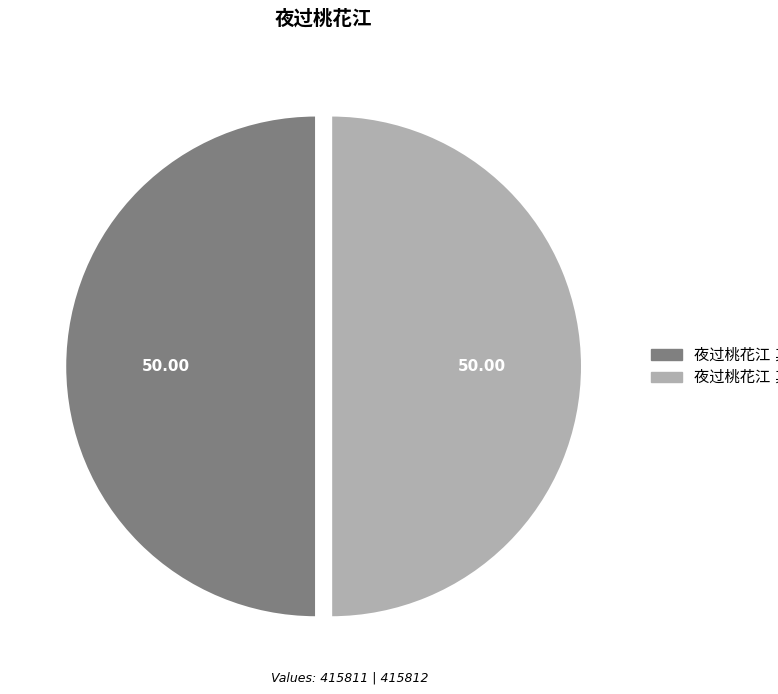

Rank the categories by value from highest to lowest.

夜过桃花江 其二, 夜过桃花江 其一